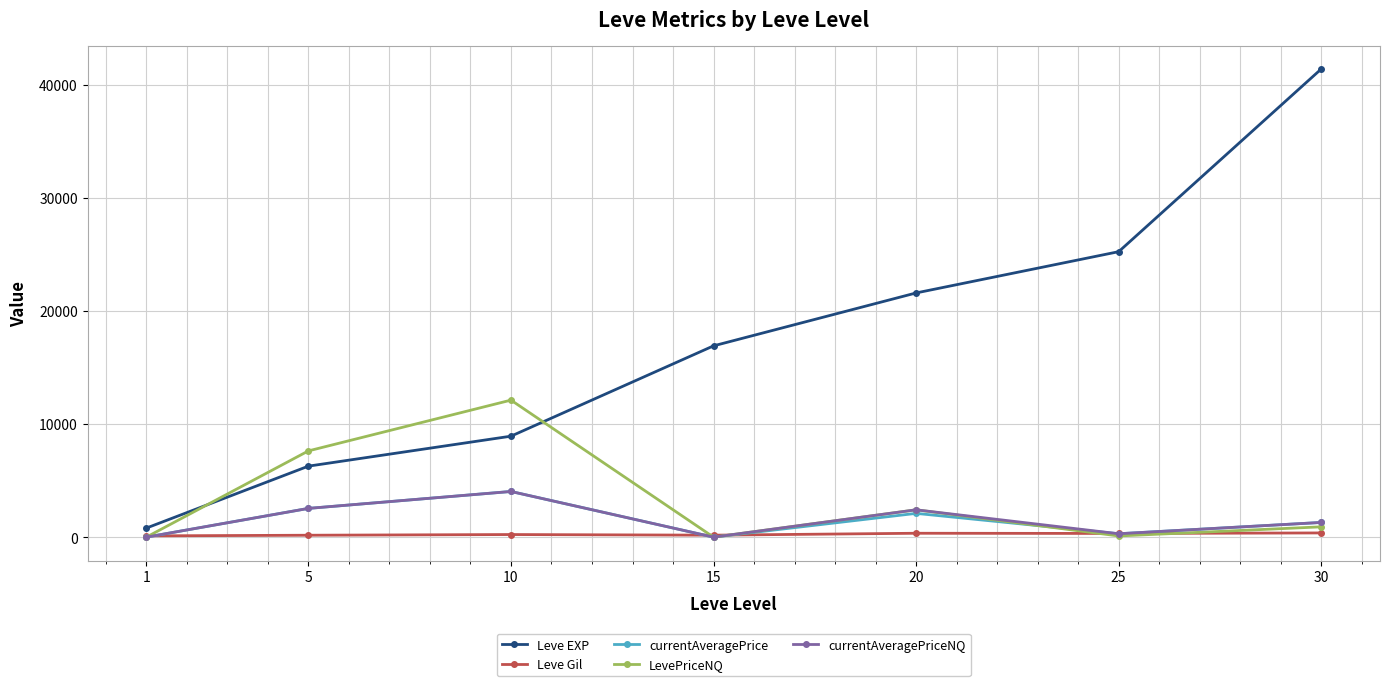

True or false: currentAveragePriceNQ has more than 2 points higher than both neighbors.

False